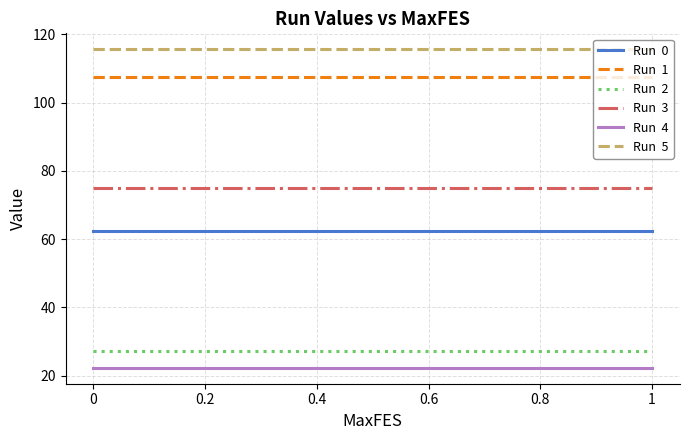

How many lines are shown in the chart?

6